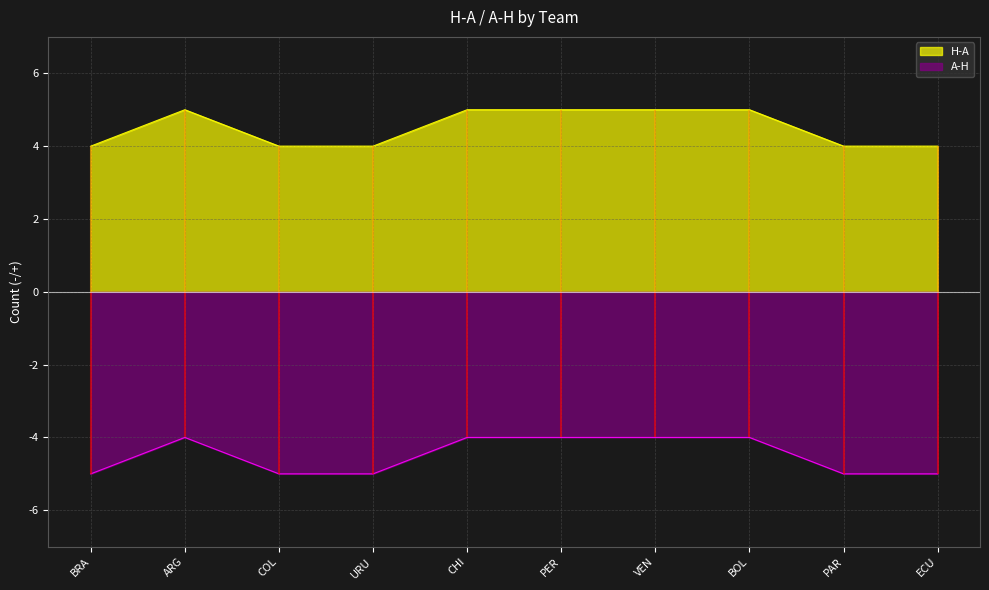

The value of H-A at COL is 4. True or false?

True